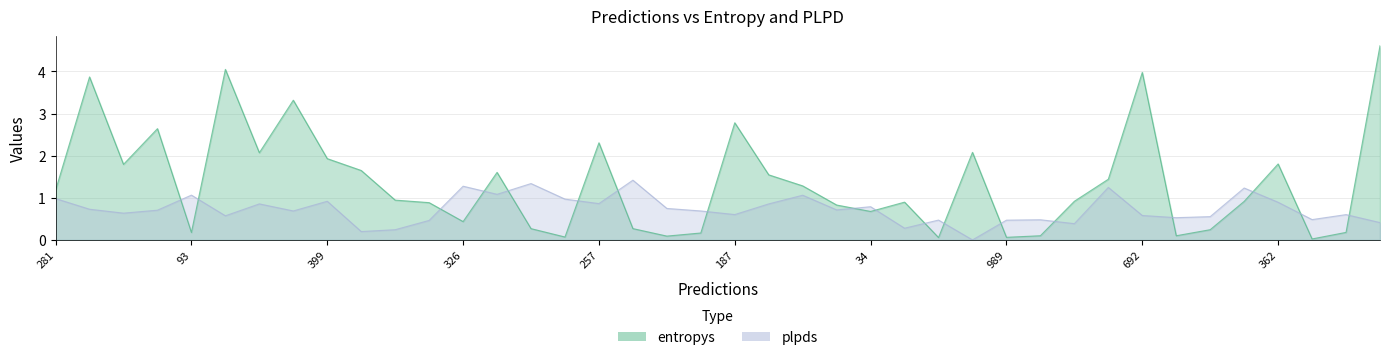

Does the chart display data point markers on the line(s)?

No